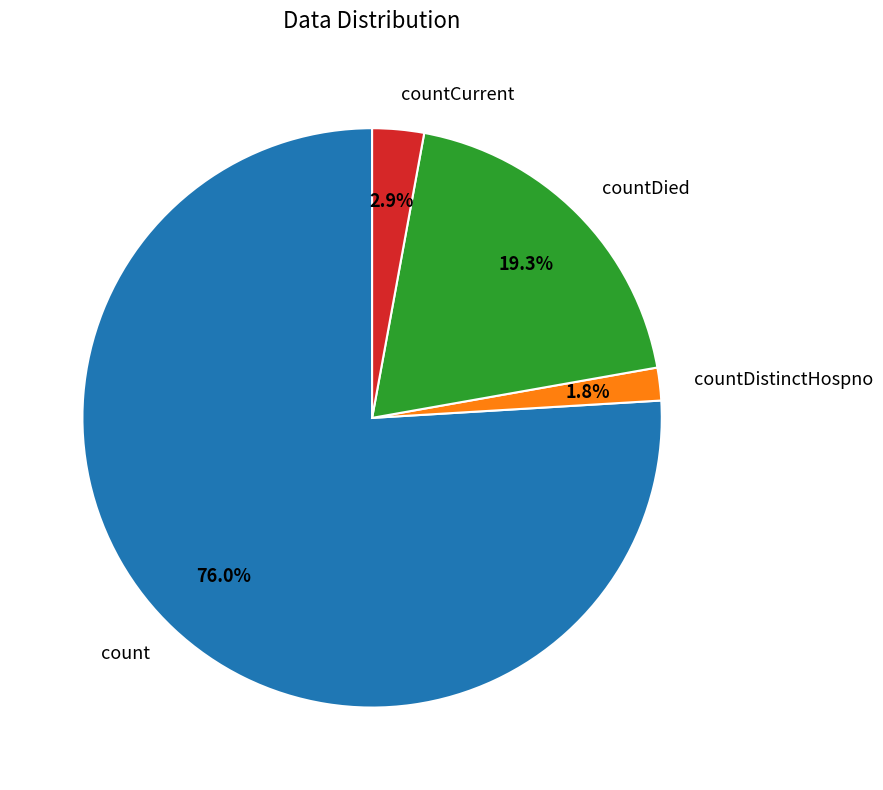

Rank the categories by value from lowest to highest.

countDistinctHospno, countCurrent, countDied, count